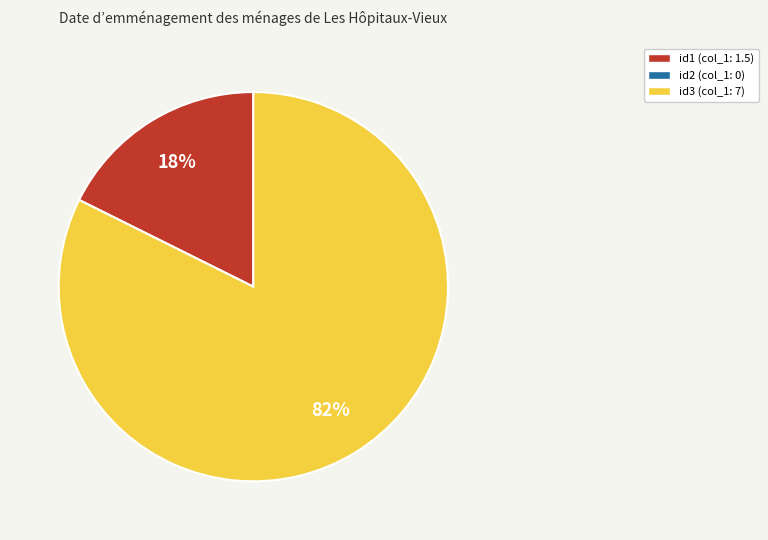

Is there a majority slice in this chart?

Yes